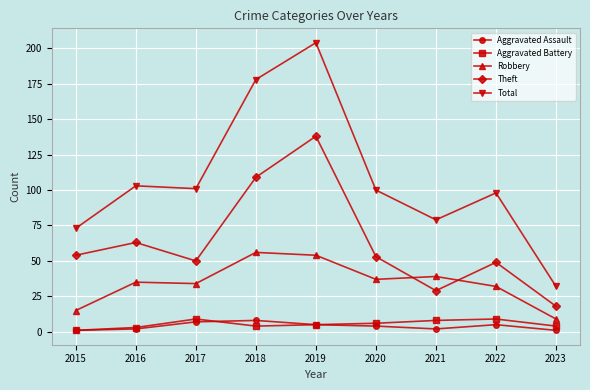

What is the difference between the highest and lowest values at 2017?

94